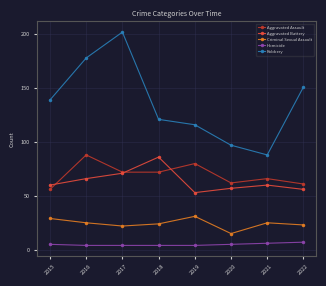

At which category is the sum across all series the highest?

2017